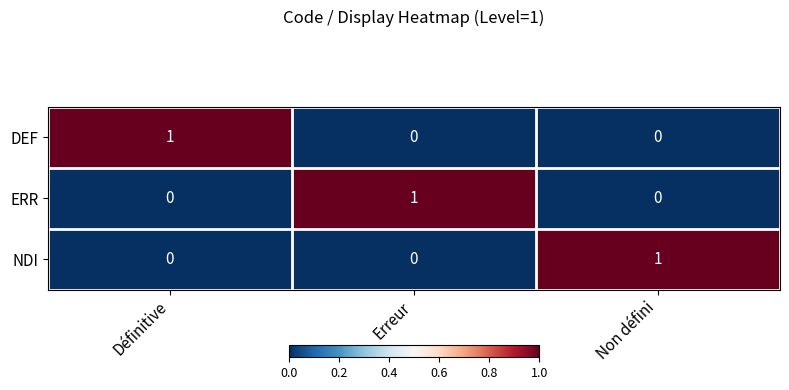

What is the spread (max minus min) of values at Définitive?

1